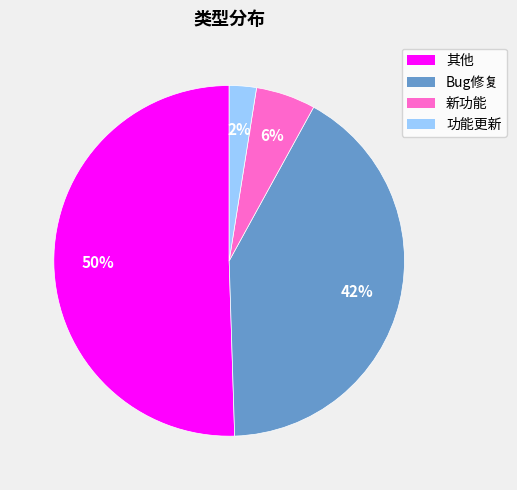

Between 新功能 and Bug修复, which is larger?

Bug修复